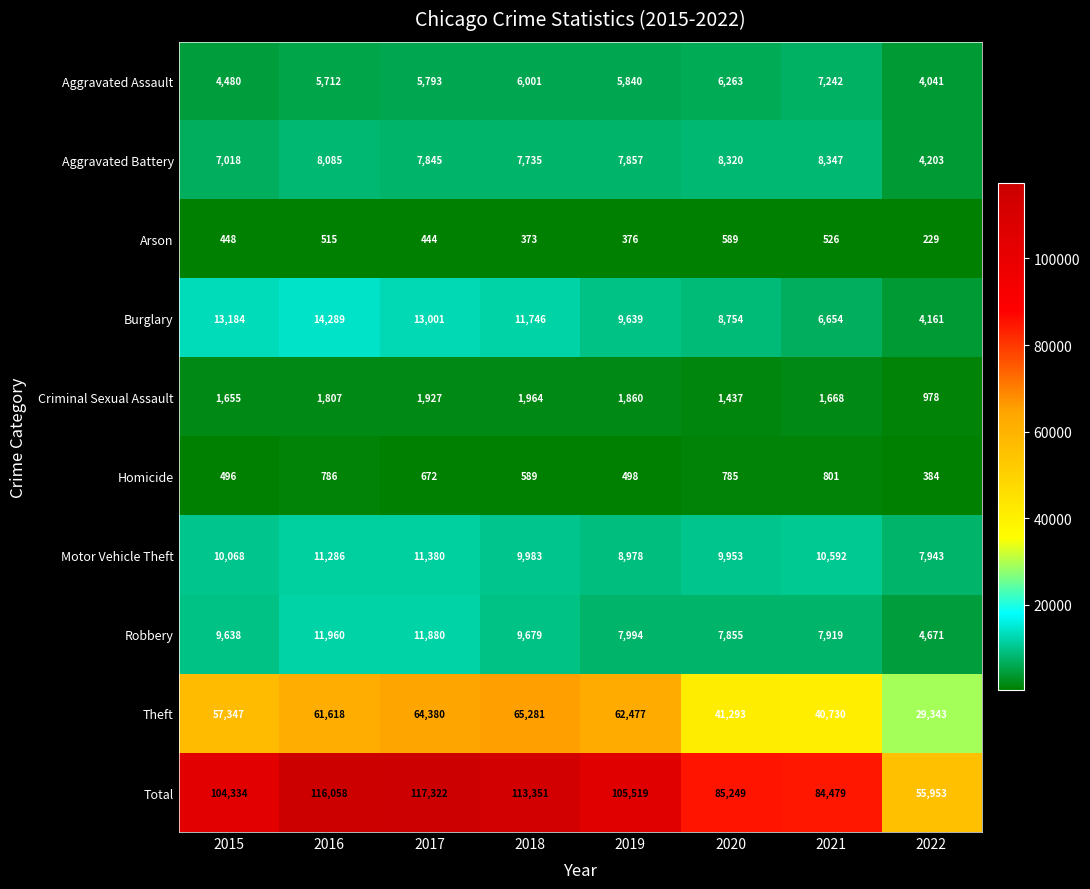

What is the difference between the Motor Vehicle Theft values at 2022 and 2015?

2125